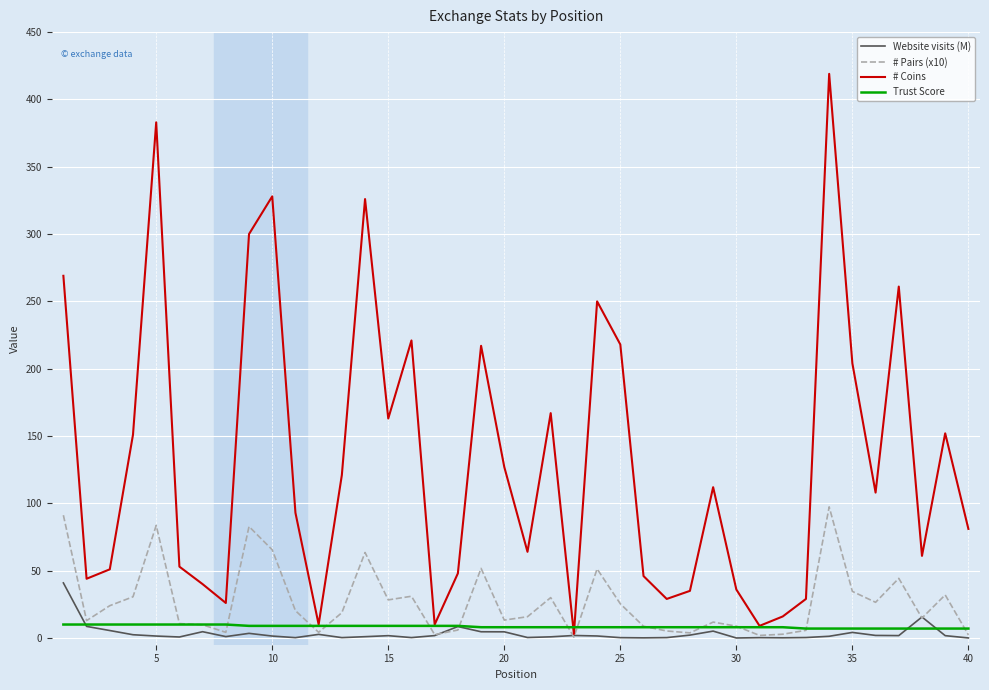

What is the sum of all Website visits (M) values?

135.6